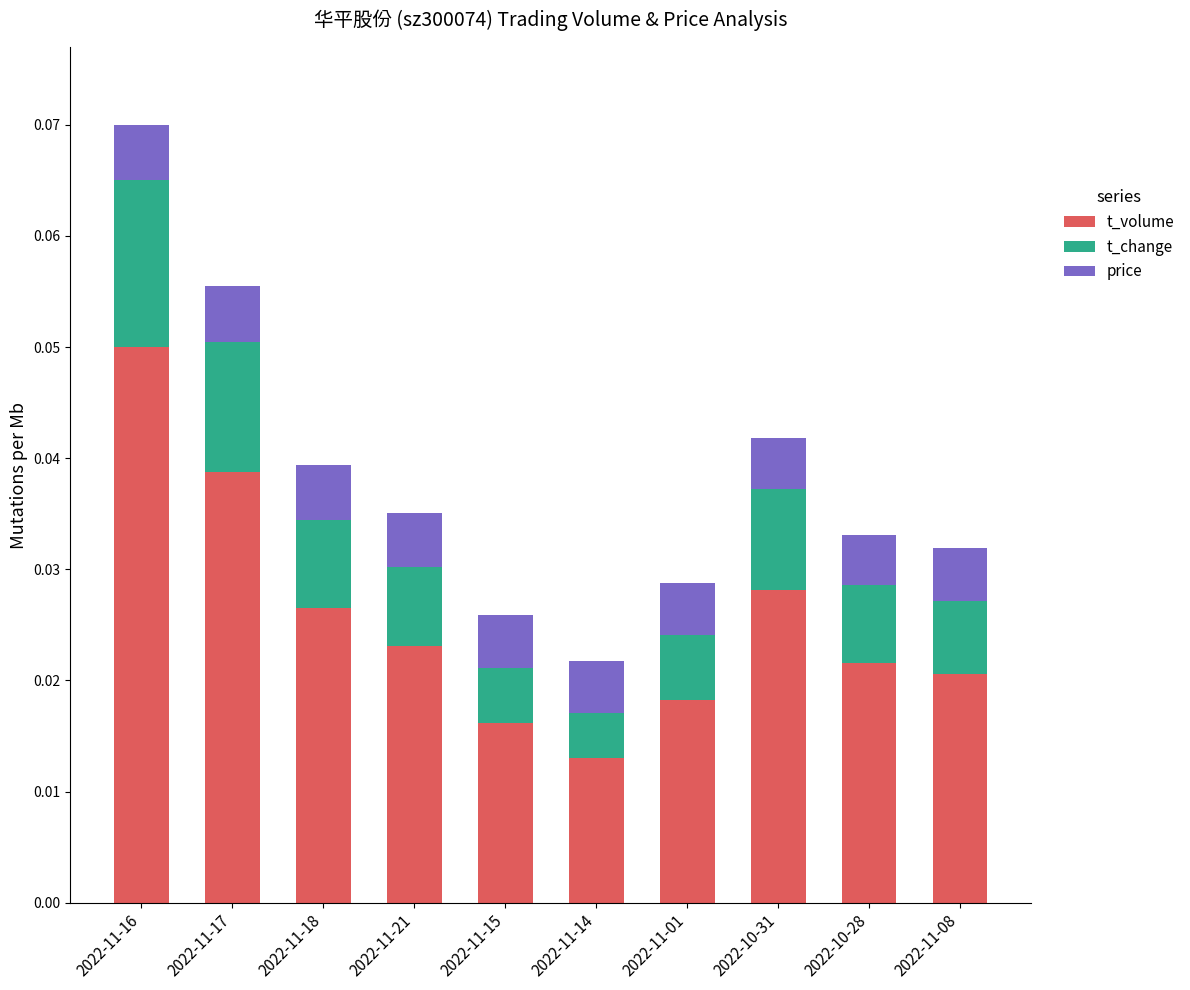

At which category is the sum across all series the highest?

2022-11-16